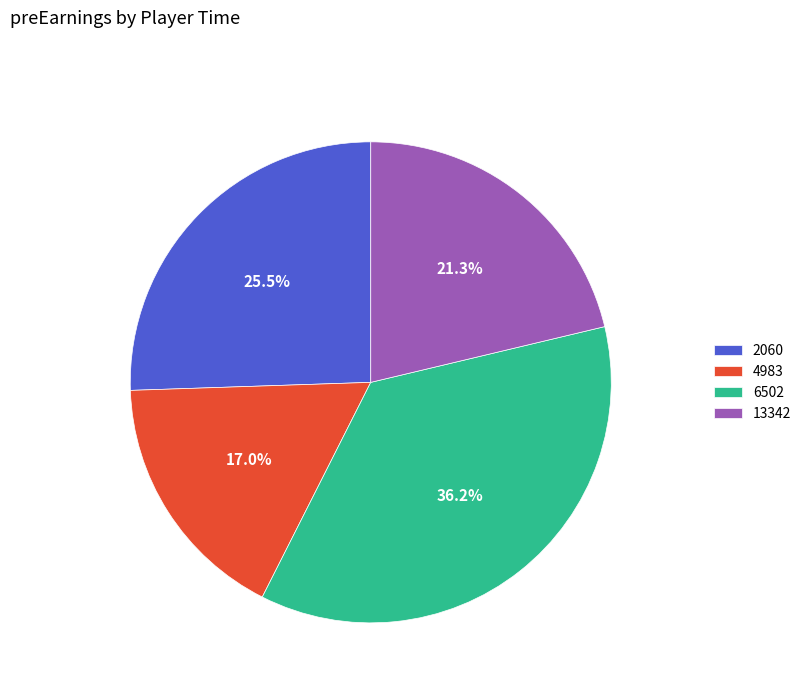

True or false: 6502 accounts for 36% of the total.

True